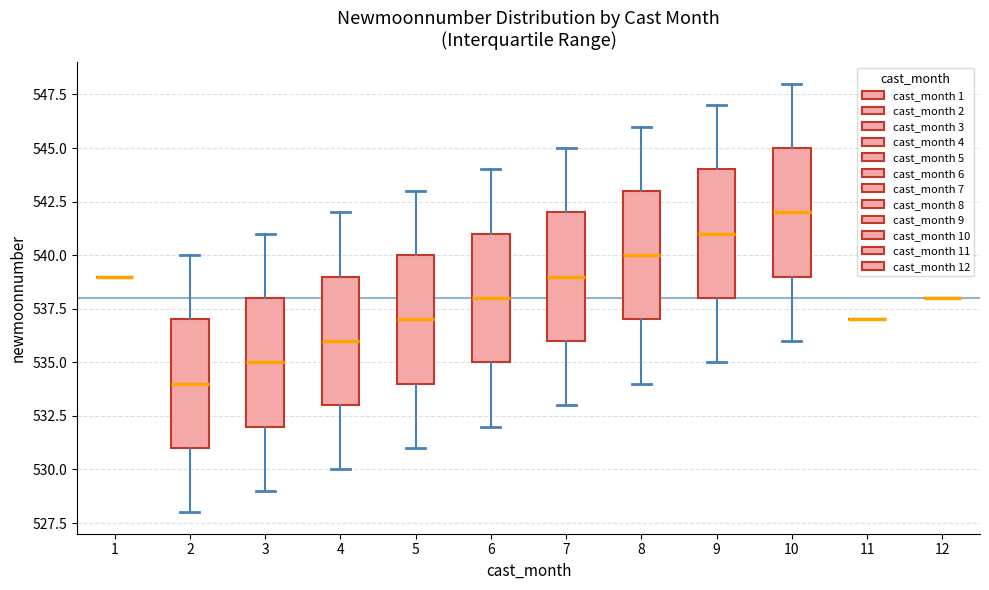

Reading left to right, transcribe this box plot: for each box, give where its median line is, the range the box spans, and where its two whiskers end, as read against the y-axis. The values are not printed on the chart, so give them approximately, as read against the axis.

1: box collapsed to a line at 539, whiskers 539 to 539
2: median 534, box 531 to 537, whiskers 528 to 540
3: median 535, box 532 to 538, whiskers 529 to 541
4: median 536, box 533 to 539, whiskers 530 to 542
5: median 537, box 534 to 540, whiskers 531 to 543
6: median 538, box 535 to 541, whiskers 532 to 544
7: median 539, box 536 to 542, whiskers 533 to 545
8: median 540, box 537 to 543, whiskers 534 to 546
9: median 541, box 538 to 544, whiskers 535 to 547
10: median 542, box 539 to 545, whiskers 536 to 548
11: box collapsed to a line at 537, whiskers 537 to 537
12: box collapsed to a line at 538, whiskers 538 to 538